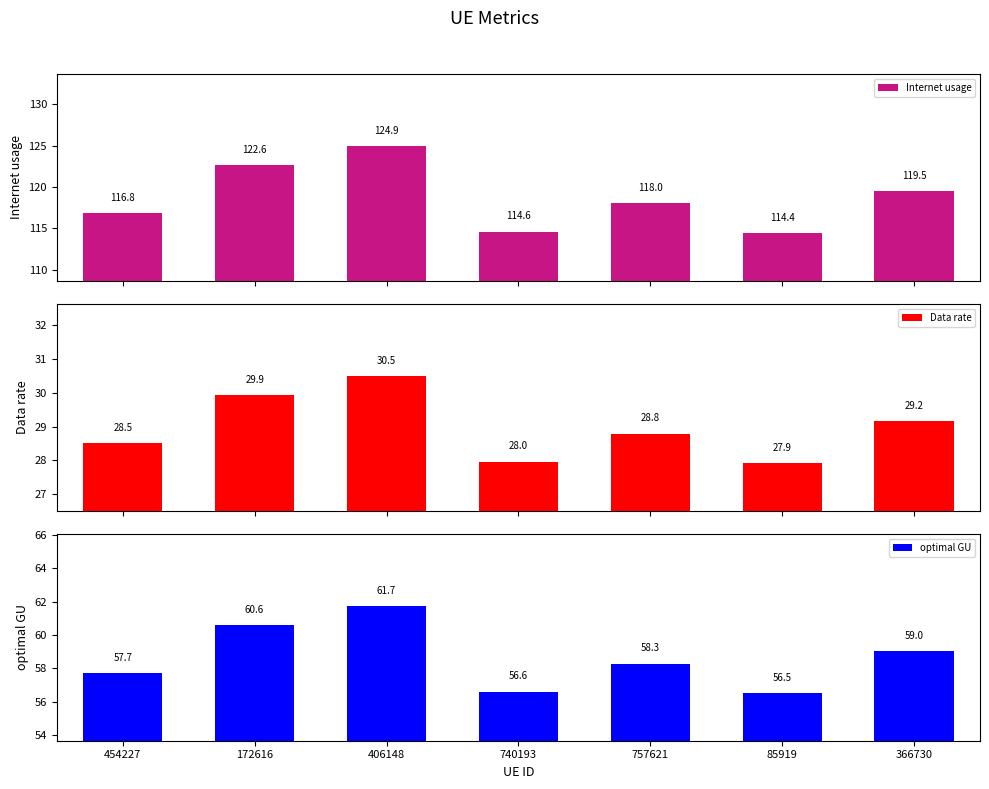

At which label is Data rate closest to 29?

366730